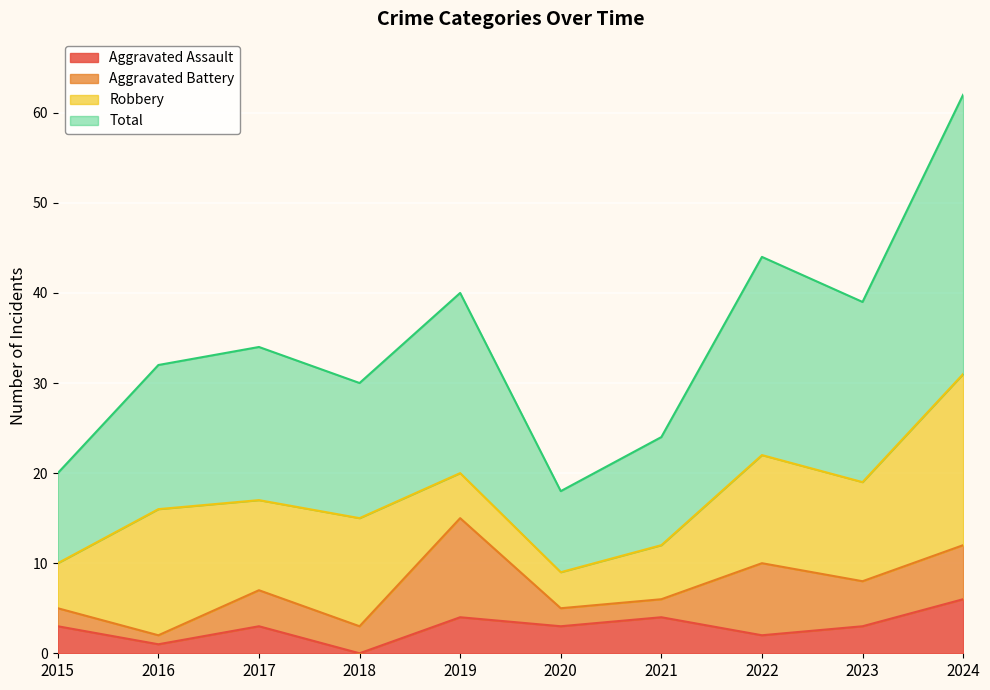

Which category has the highest value in the Aggravated Assault series?

2024